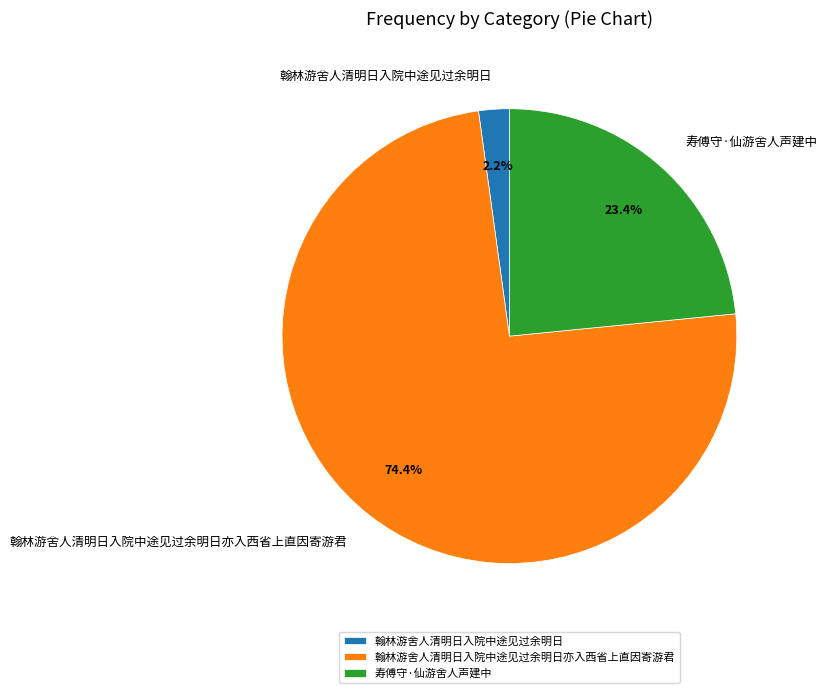

To the nearest percent, what percentage of the pie is 寿傅守·仙游舍人声建中?

23%